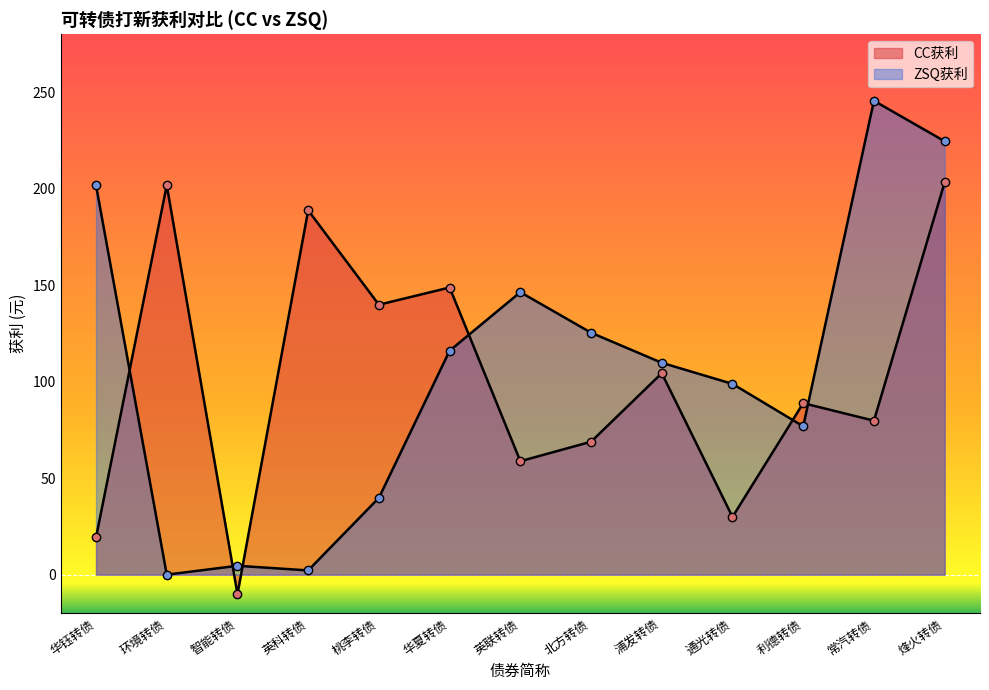

Reading left to right, transcribe all the data shown in this chart.

CC获利: 19.3	201.8	-10.1	188.8	139.9	148.8	58.8	68.9	104.4	29.9	88.9	79.8	203.3
ZSQ获利: 201.8	0.0	4.6	2.2	39.8	116.0	146.4	125.4	109.8	98.8	76.9	245.6	224.6